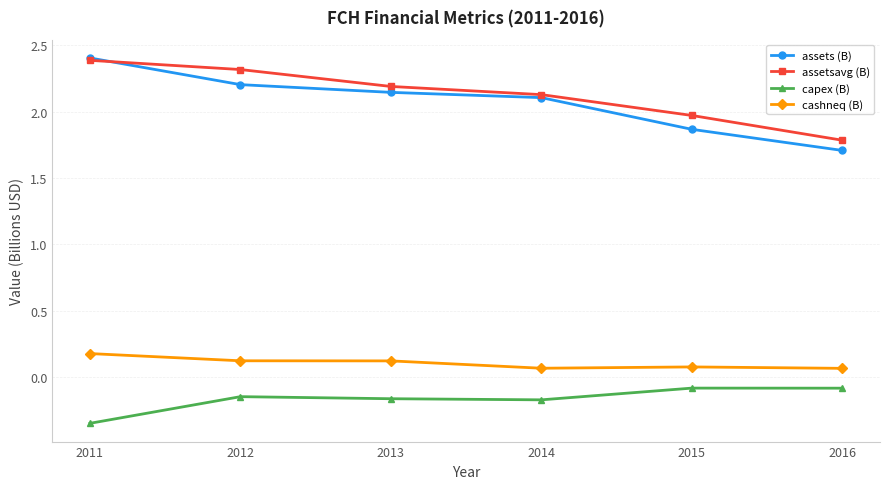

Is the value of capex (B) at 2012 greater than the value of assets (B) at 2016?

No